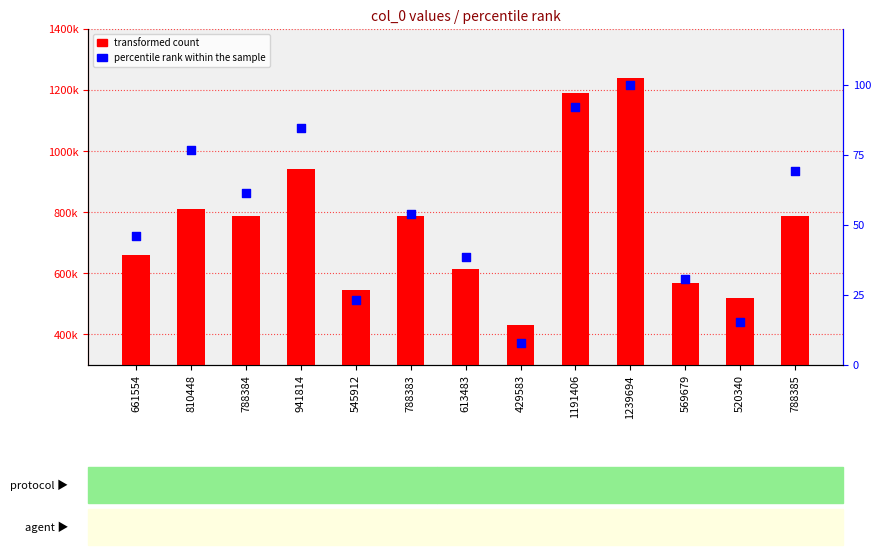

What is the total value across all series at 788383?

788436.8